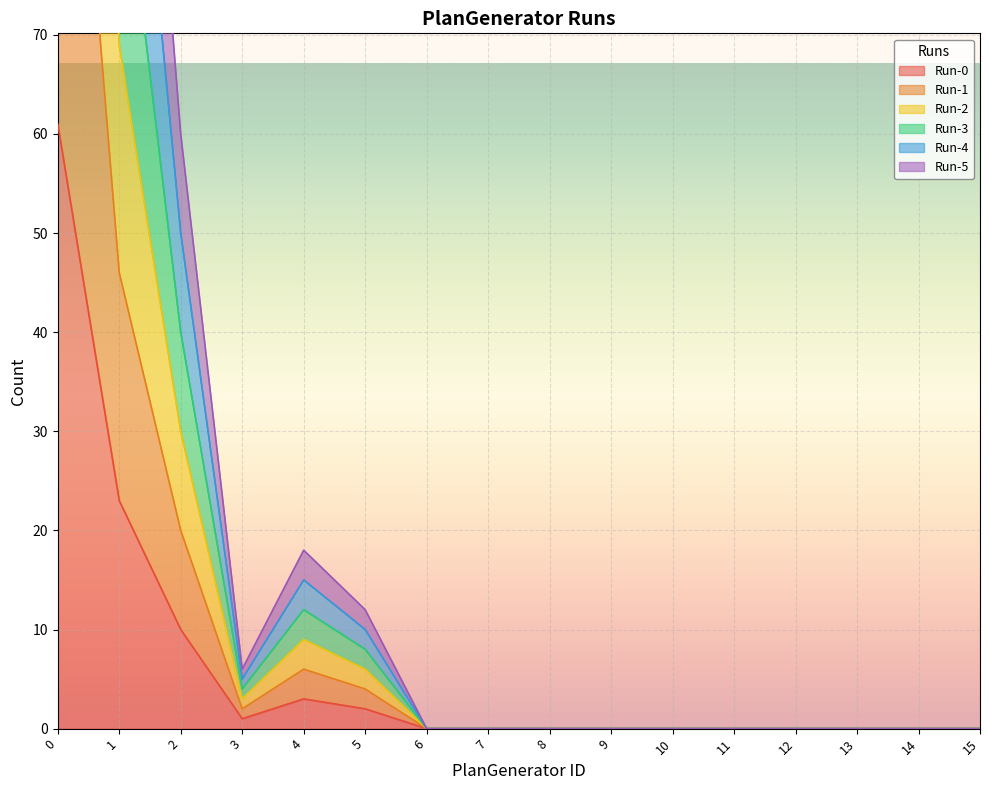

Does the chart display data point markers on the line(s)?

No